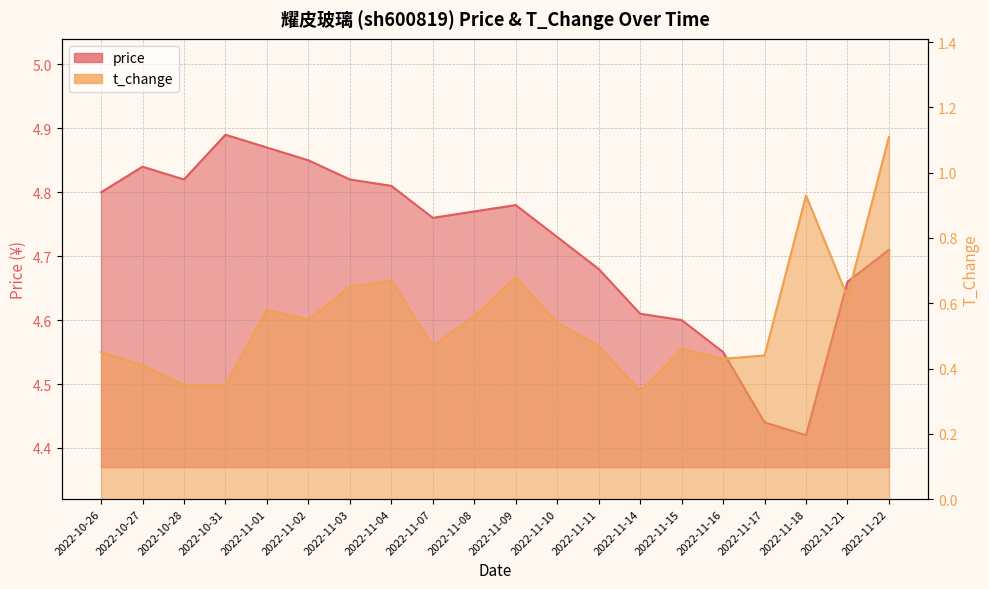

Between 2022-10-28 and 2022-11-18, which series saw the biggest shift?

t_change